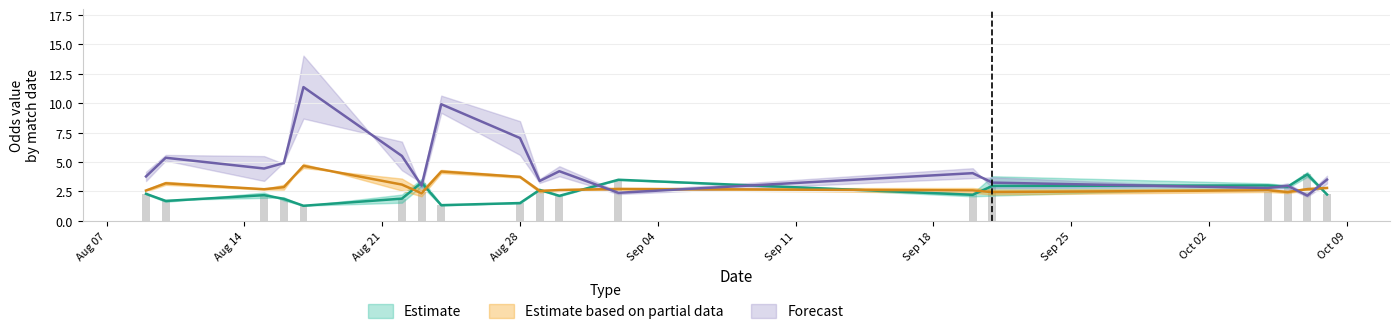

At which category is the sum across all series the highest?

2023-08-17